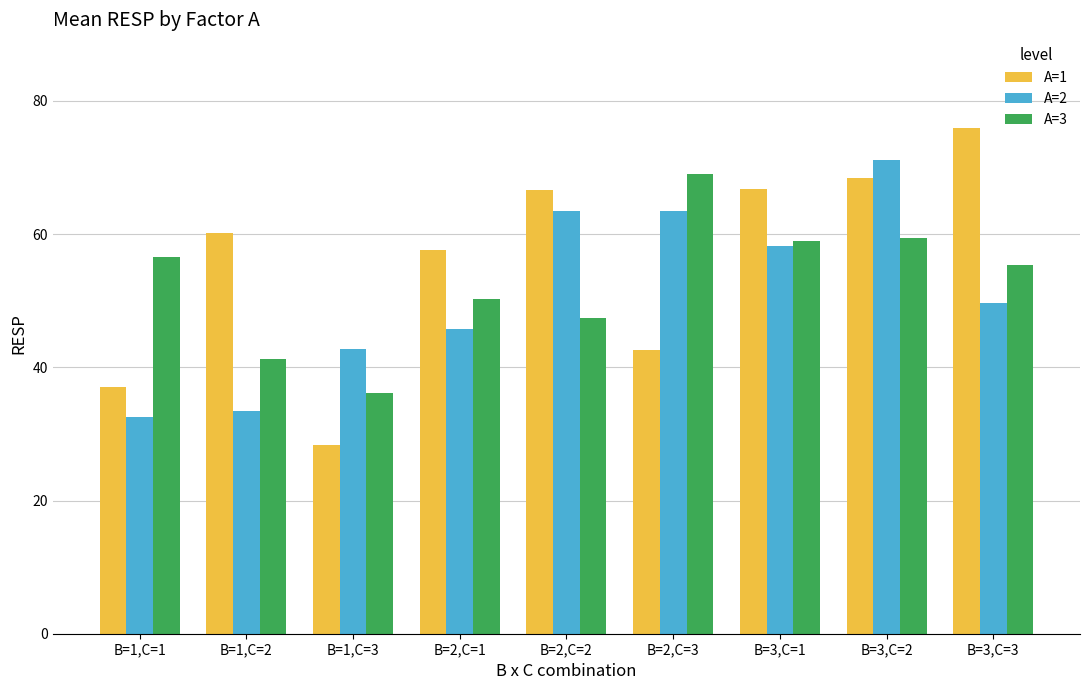

At which category is the sum across all series the highest?

B=3,C=2